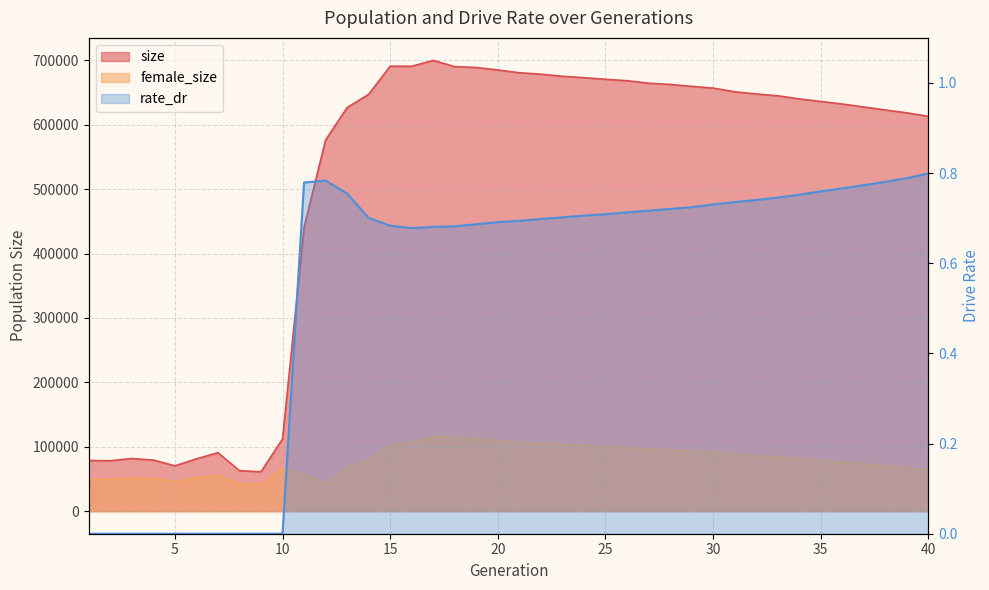

At which category is the sum across all series the highest?

17